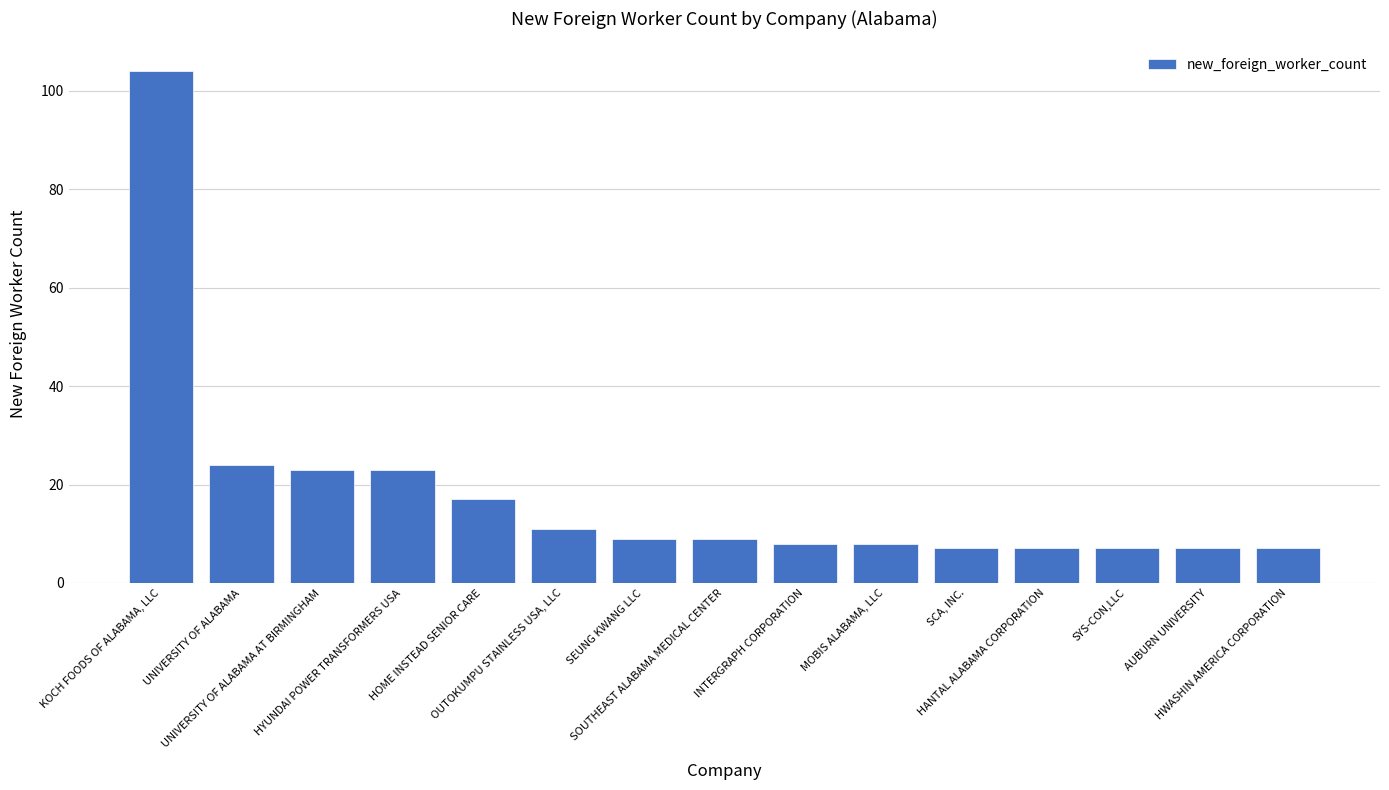

Reading left to right, extract all data points from this chart.

KOCH FOODS OF ALABAMA, LLC=104	UNIVERSITY OF ALABAMA=24	UNIVERSITY OF ALABAMA AT BIRMINGHAM=23	HYUNDAI POWER TRANSFORMERS USA=23	HOME INSTEAD SENIOR CARE=17	OUTOKUMPU STAINLESS USA, LLC=11	SEUNG KWANG LLC=9	SOUTHEAST ALABAMA MEDICAL CENTER=9	INTERGRAPH CORPORATION=8	MOBIS ALABAMA, LLC=8	SCA, INC.=7	HANTAL ALABAMA CORPORATION=7	SYS-CON,LLC=7	AUBURN UNIVERSITY=7	HWASHIN AMERICA CORPORATION=7